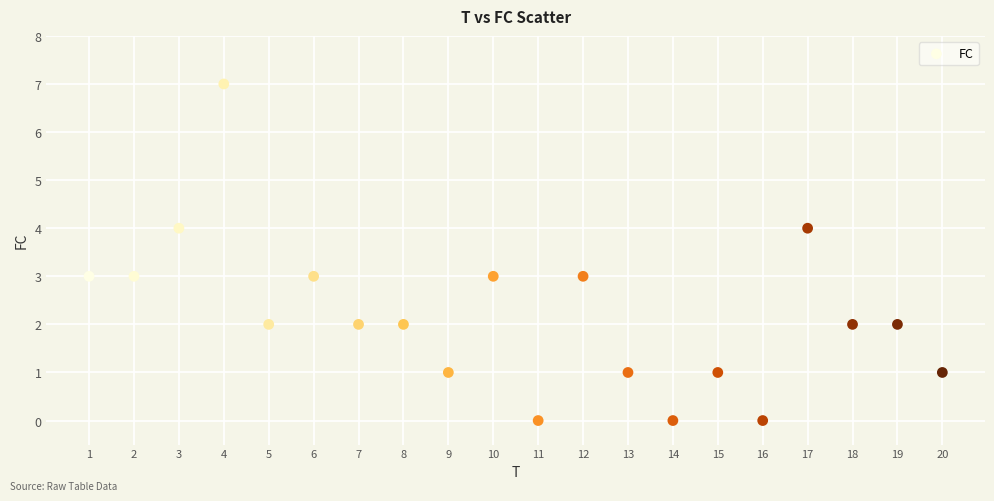

What is the range of X values (max minus min)?

19